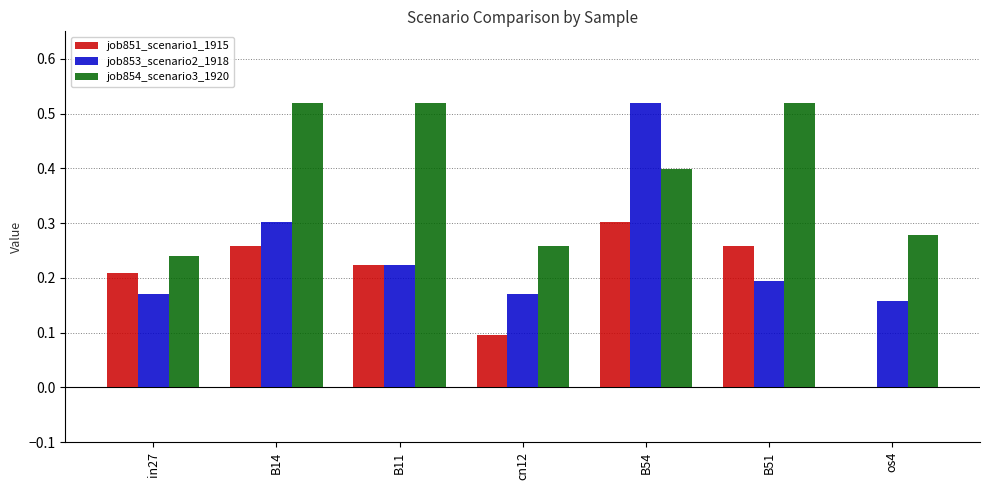

Which series changed the most between B11 and os4?

job854_scenario3_1920